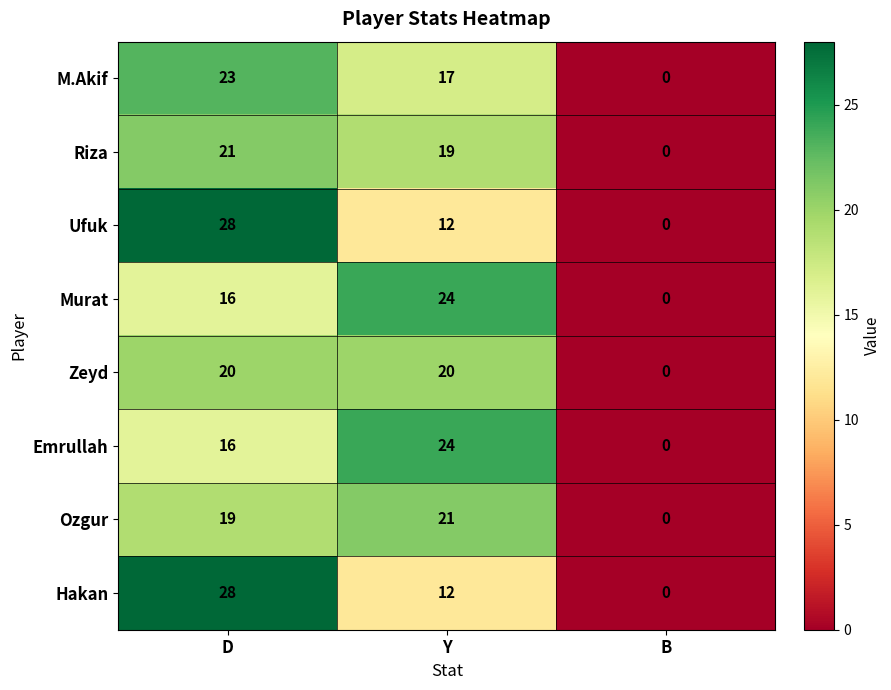

Reading right to left, what are all the values shown in this chart?

M.Akif: 0	17	23
Riza: 0	19	21
Ufuk: 0	12	28
Murat: 0	24	16
Zeyd: 0	20	20
Emrullah: 0	24	16
Ozgur: 0	21	19
Hakan: 0	12	28